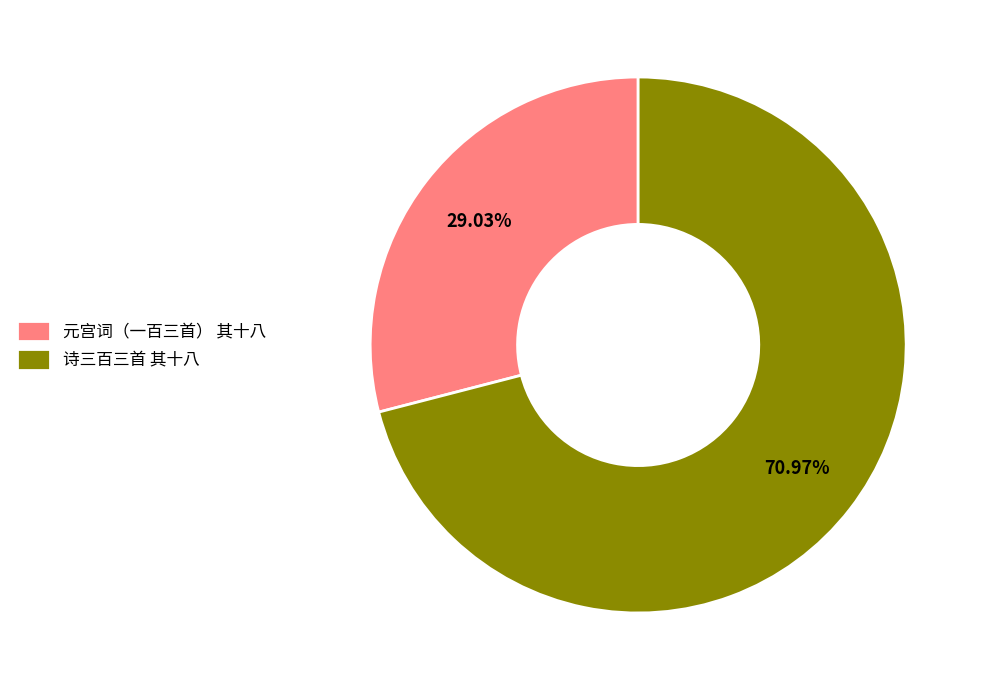

Count the number of slices in the pie.

2